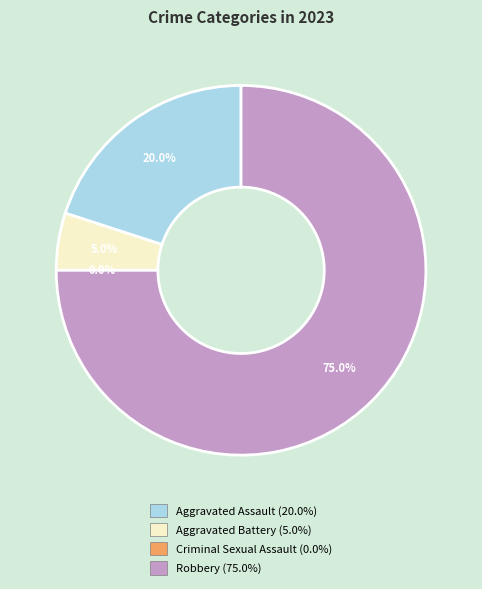

What percentage do Aggravated Assault and Aggravated Battery together represent?

25.0%